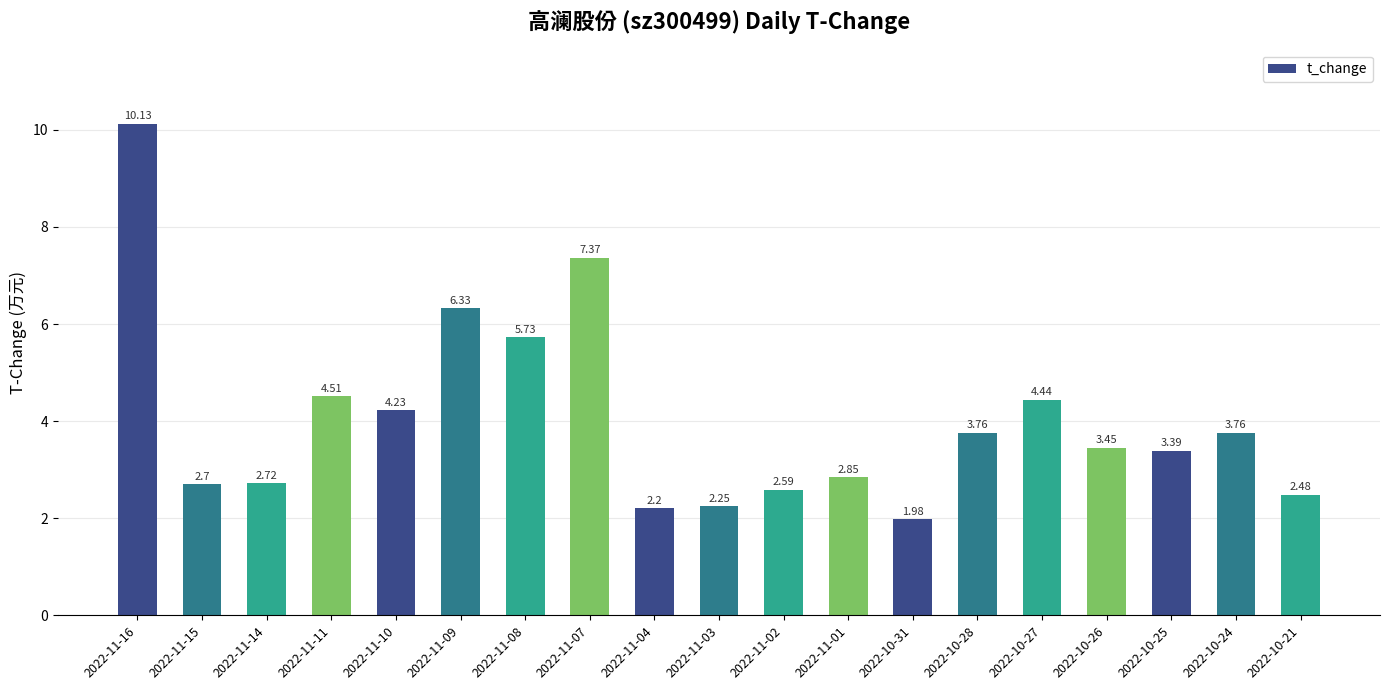

What is the greatest value displayed?

10.1